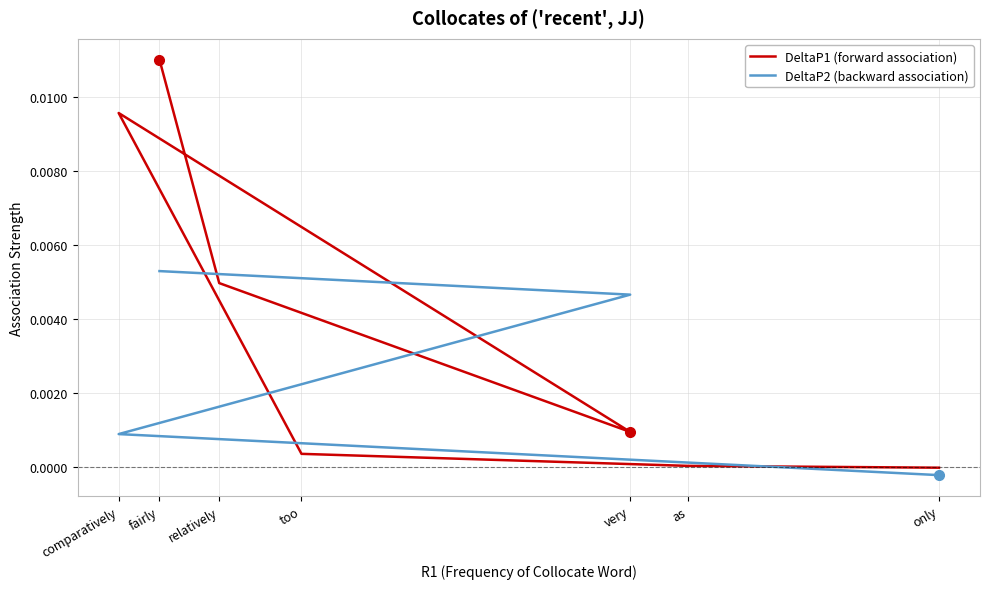

True or false: DeltaP1 (forward association) and DeltaP2 (backward association) intersect in this chart.

True